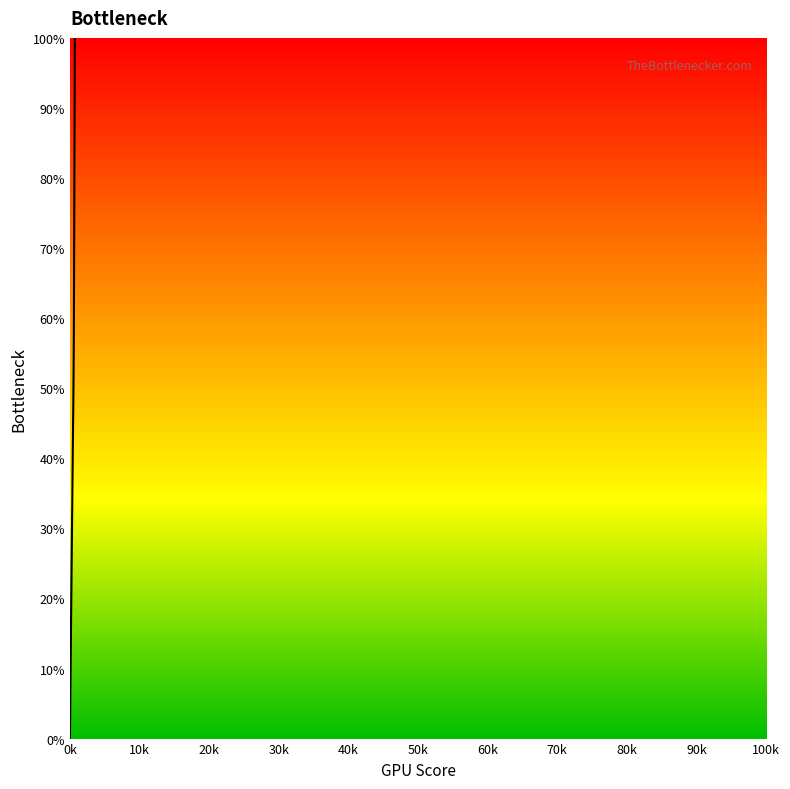

What is the greatest value displayed?

100.0